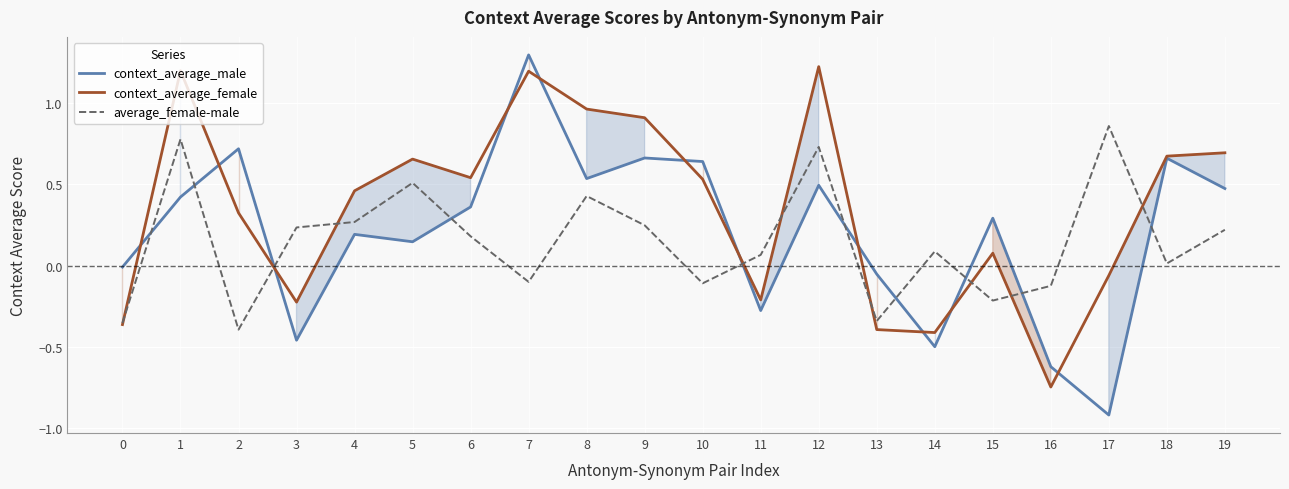

Where is the first local minimum for average_female-male?

2